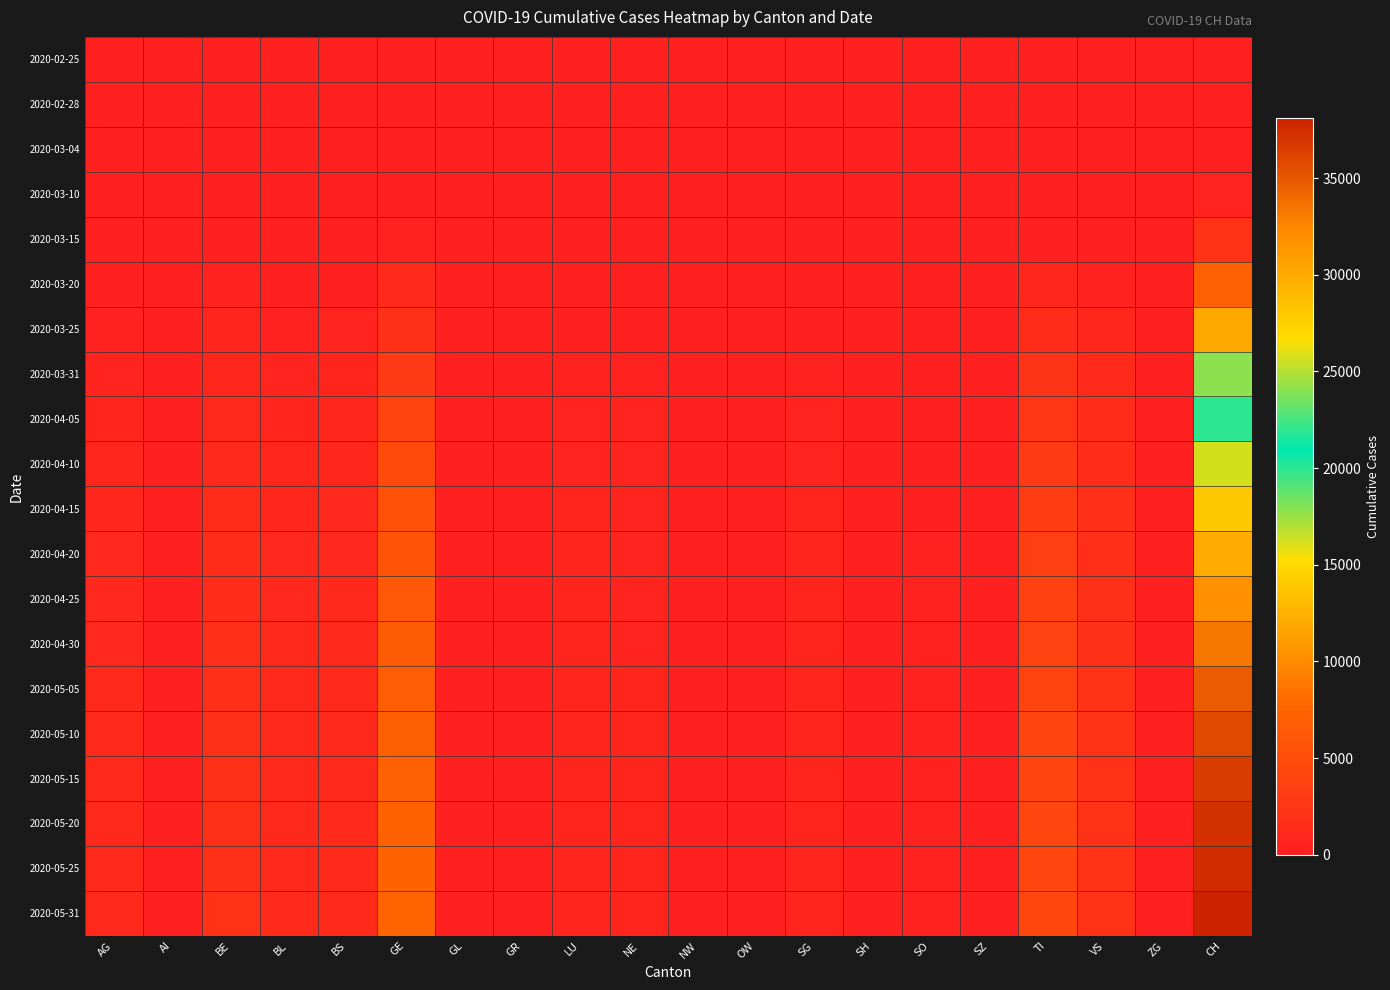

Reading right to left, transcribe all the data shown in this chart.

2020-02-25: CH=0	ZG=0	VS=0	TI=0	SZ=0	SO=0	SH=0	SG=0	OW=0	NW=0	NE=0	LU=0	GR=0	GL=0	GE=0	BS=0	BL=0	BE=0	AI=0	AG=0
2020-02-28: CH=13	ZG=0	VS=1	TI=1	SZ=0	SO=1	SH=0	SG=0	OW=0	NW=0	NE=0	LU=0	GR=1	GL=0	GE=4	BS=1	BL=1	BE=1	AI=0	AG=1
2020-03-04: CH=83	ZG=1	VS=4	TI=13	SZ=0	SO=3	SH=0	SG=1	OW=0	NW=0	NE=8	LU=0	GR=2	GL=0	GE=14	BS=3	BL=2	BE=6	AI=0	AG=7
2020-03-10: CH=542	ZG=10	VS=22	TI=75	SZ=0	SO=0	SH=0	SG=0	OW=0	NW=0	NE=31	LU=0	GR=7	GL=1	GE=76	BS=33	BL=22	BE=0	AI=0	AG=17
2020-03-15: CH=2071	ZG=13	VS=115	TI=293	SZ=13	SO=0	SH=1	SG=0	OW=0	NW=8	NE=74	LU=0	GR=19	GL=10	GE=423	BS=0	BL=54	BE=0	AI=0	AG=0
2020-03-20: CH=7004	ZG=48	VS=436	TI=849	SZ=0	SO=66	SH=17	SG=98	OW=0	NW=28	NE=189	LU=92	GR=44	GL=20	GE=1194	BS=270	BL=184	BE=377	AI=0	AG=168
2020-03-25: CH=11967	ZG=80	VS=793	TI=1354	SZ=0	SO=129	SH=35	SG=228	OW=27	NW=44	NE=280	LU=228	GR=92	GL=40	GE=1837	BS=462	BL=341	BE=624	AI=9	AG=319
2020-03-31: CH=17836	ZG=114	VS=1211	TI=2091	SZ=140	SO=196	SH=44	SG=394	OW=46	NW=70	NE=402	LU=375	GR=140	GL=53	GE=2958	BS=653	BL=561	BE=856	AI=14	AG=499
2020-04-05: CH=21981	ZG=147	VS=1419	TI=2463	SZ=170	SO=254	SH=48	SG=510	OW=58	NW=81	NE=457	LU=471	GR=156	GL=62	GE=3877	BS=782	BL=671	BE=1120	AI=21	AG=650
2020-04-10: CH=25712	ZG=160	VS=1531	TI=2845	SZ=184	SO=277	SH=50	SG=568	OW=71	NW=93	NE=488	LU=533	GR=177	GL=68	GE=4668	BS=892	BL=790	BE=1268	AI=27	AG=778
2020-04-15: CH=28063	ZG=169	VS=1646	TI=3137	SZ=193	SO=292	SH=53	SG=607	OW=78	NW=103	NE=520	LU=600	GR=198	GL=72	GE=5273	BS=974	BL=885	BE=1381	AI=32	AG=856
2020-04-20: CH=30000	ZG=175	VS=1747	TI=3382	SZ=200	SO=303	SH=56	SG=630	OW=84	NW=110	NE=546	LU=634	GR=215	GL=75	GE=5764	BS=1031	BL=960	BE=1491	AI=36	AG=923
2020-04-25: CH=31736	ZG=178	VS=1809	TI=3573	SZ=205	SO=313	SH=57	SG=644	OW=87	NW=114	NE=568	LU=657	GR=225	GL=77	GE=6173	BS=1074	BL=1015	BE=1567	AI=39	AG=980
2020-04-30: CH=33284	ZG=180	VS=1876	TI=3754	SZ=210	SO=320	SH=59	SG=662	OW=91	NW=117	NE=593	LU=684	GR=234	GL=79	GE=6497	BS=1111	BL=1062	BE=1660	AI=42	AG=1029
2020-05-05: CH=34697	ZG=183	VS=1943	TI=3925	SZ=214	SO=328	SH=60	SG=672	OW=94	NW=120	NE=613	LU=703	GR=241	GL=81	GE=6757	BS=1145	BL=1105	BE=1750	AI=44	AG=1073
2020-05-10: CH=35810	ZG=185	VS=1984	TI=4054	SZ=218	SO=333	SH=61	SG=679	OW=95	NW=122	NE=628	LU=716	GR=246	GL=83	GE=6970	BS=1168	BL=1135	BE=1813	AI=46	AG=1106
2020-05-15: CH=36519	ZG=186	VS=2010	TI=4142	SZ=221	SO=337	SH=61	SG=684	OW=97	NW=123	NE=638	LU=724	GR=249	GL=83	GE=7117	BS=1183	BL=1153	BE=1855	AI=47	AG=1127
2020-05-20: CH=37079	ZG=187	VS=2033	TI=4221	SZ=224	SO=340	SH=62	SG=689	OW=98	NW=124	NE=647	LU=731	GR=251	GL=84	GE=7245	BS=1197	BL=1166	BE=1894	AI=48	AG=1145
2020-05-25: CH=37506	ZG=187	VS=2050	TI=4285	SZ=226	SO=342	SH=62	SG=692	OW=99	NW=124	NE=654	LU=736	GR=252	GL=84	GE=7349	BS=1207	BL=1176	BE=1924	AI=48	AG=1157
2020-05-31: CH=38108	ZG=188	VS=2074	TI=4362	SZ=229	SO=345	SH=63	SG=695	OW=100	NW=125	NE=660	LU=740	GR=254	GL=85	GE=7474	BS=1223	BL=1196	BE=1963	AI=49	AG=1168